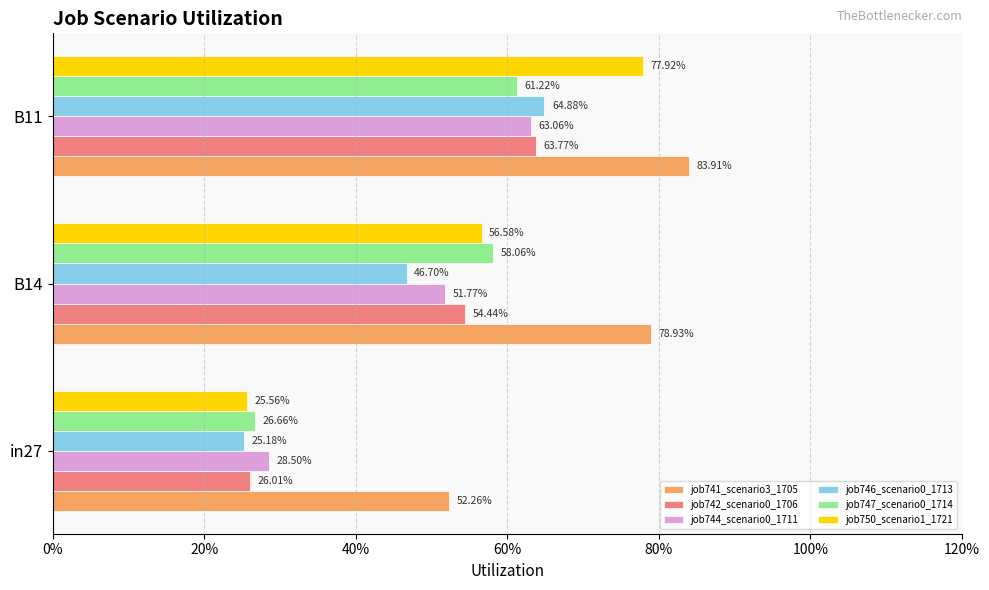

Reading right to left, what are all the values shown in this chart?

job741_scenario3_1705: 40%=0.8	20%=0.8	0%=0.5
job742_scenario0_1706: 40%=0.6	20%=0.5	0%=0.3
job744_scenario0_1711: 40%=0.6	20%=0.5	0%=0.3
job746_scenario0_1713: 40%=0.6	20%=0.5	0%=0.3
job747_scenario0_1714: 40%=0.6	20%=0.6	0%=0.3
job750_scenario1_1721: 40%=0.8	20%=0.6	0%=0.3